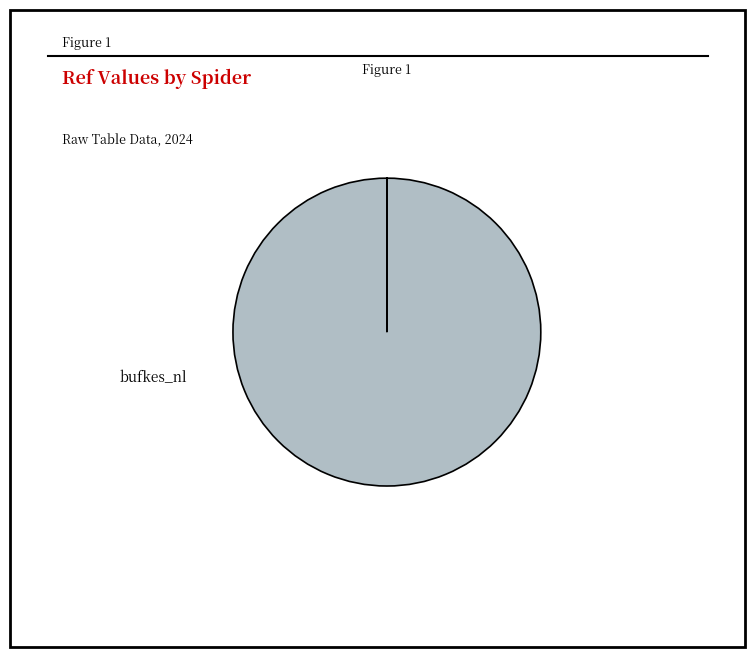

Does any single category account for the majority?

Yes